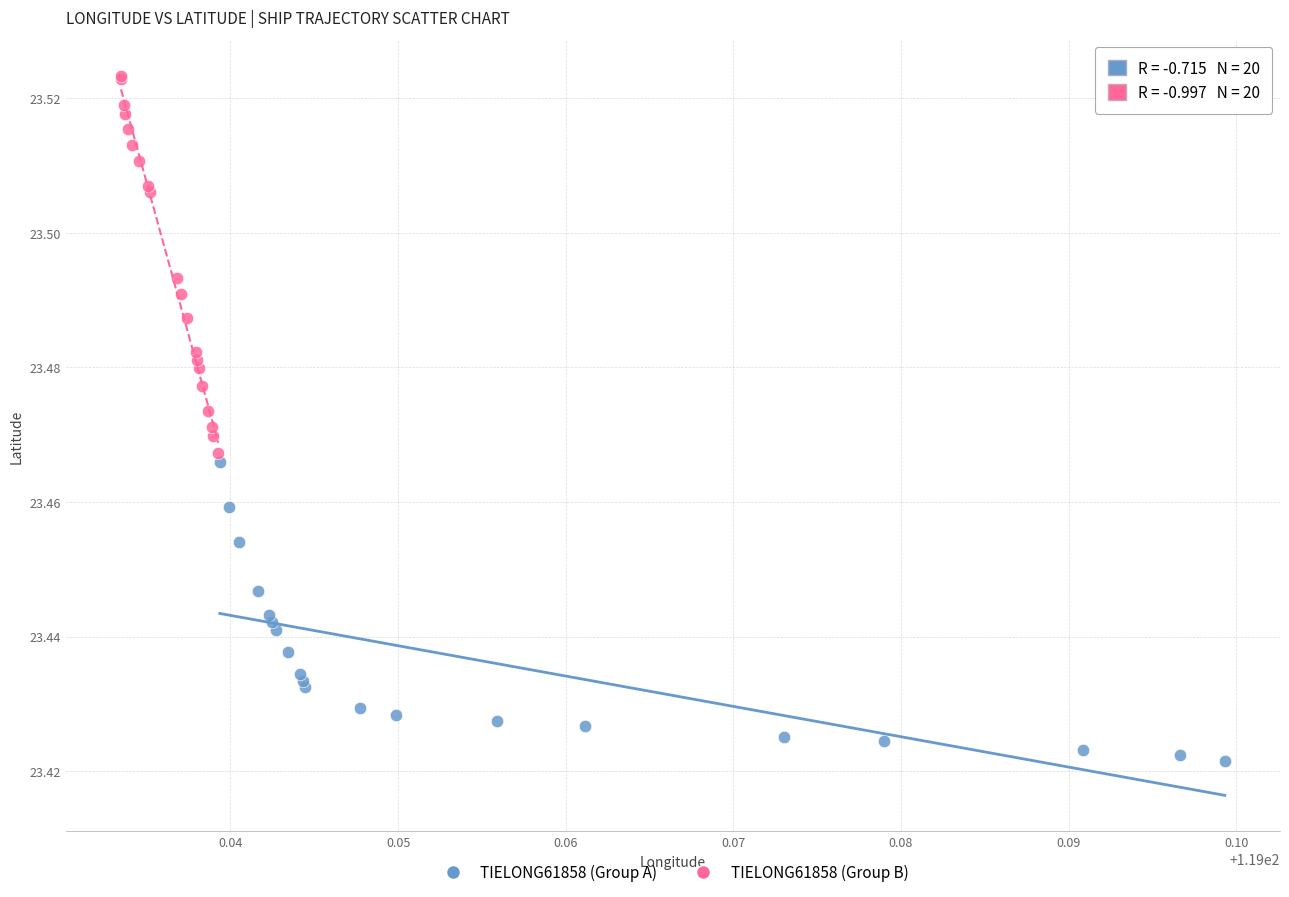

Which series has the widest spread of Y values?

TIELONG61858 (Group B)